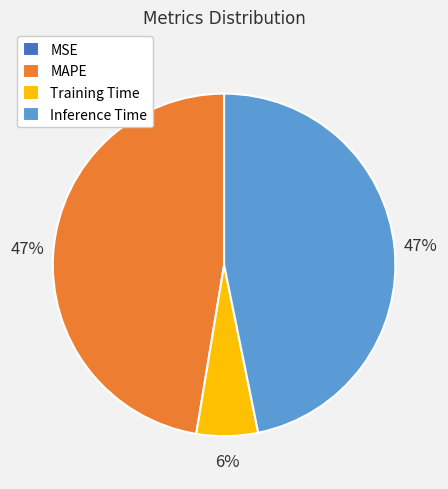

To the nearest percent, what is the average slice percentage?

25%